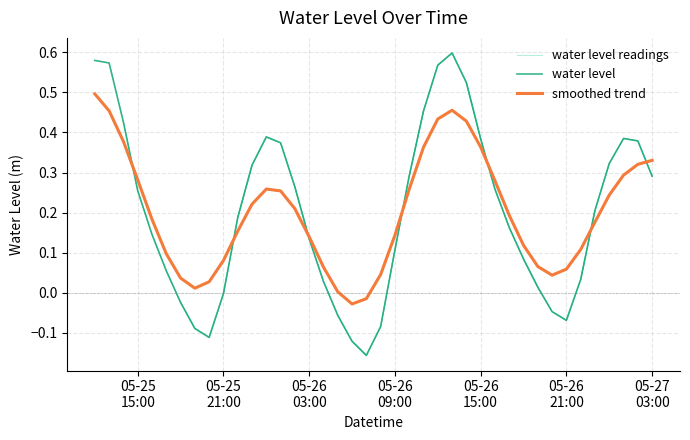

Where is the first local maximum?

2023-05-26 00:00:00